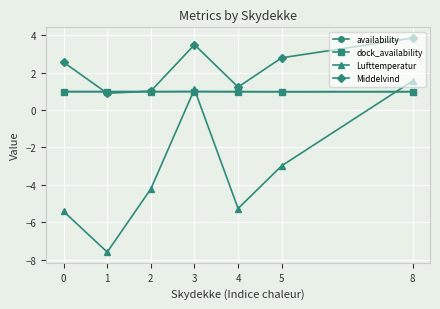

At which label is Lufttemperatur closest to -3?

5